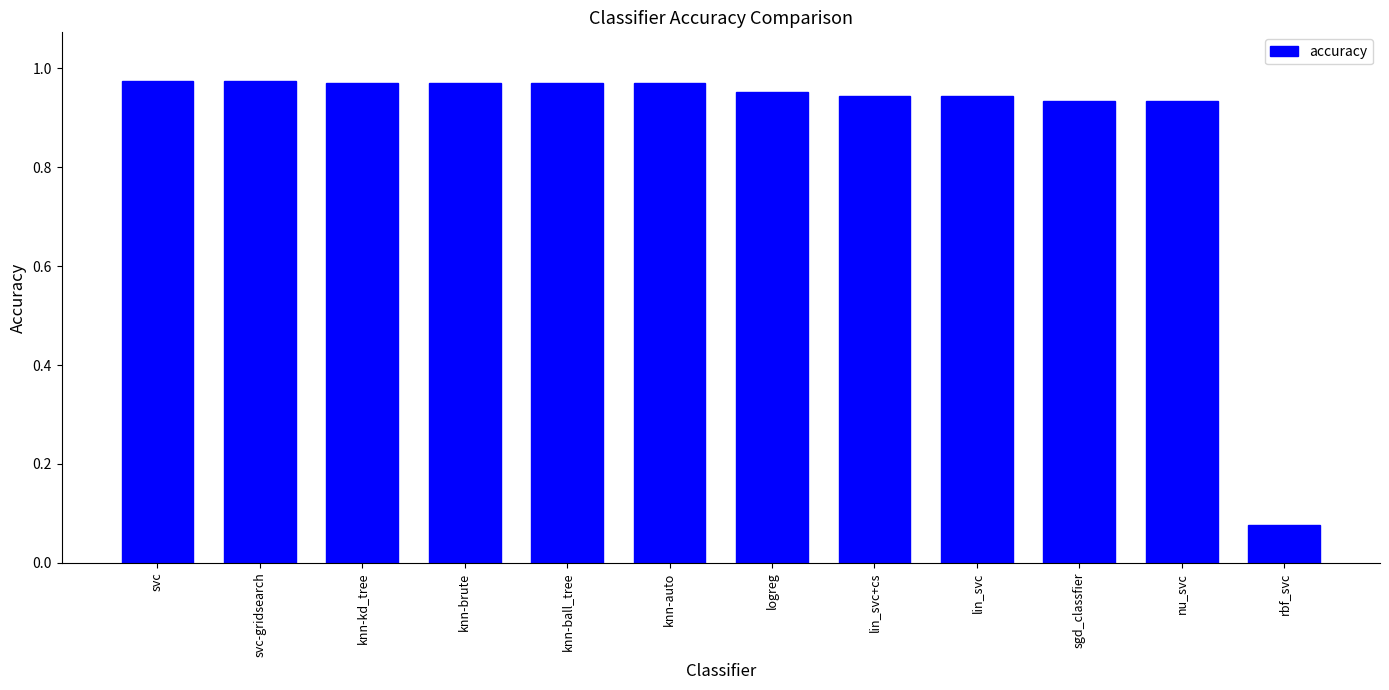

The value at sgd_classfier is 0.2. True or false?

False